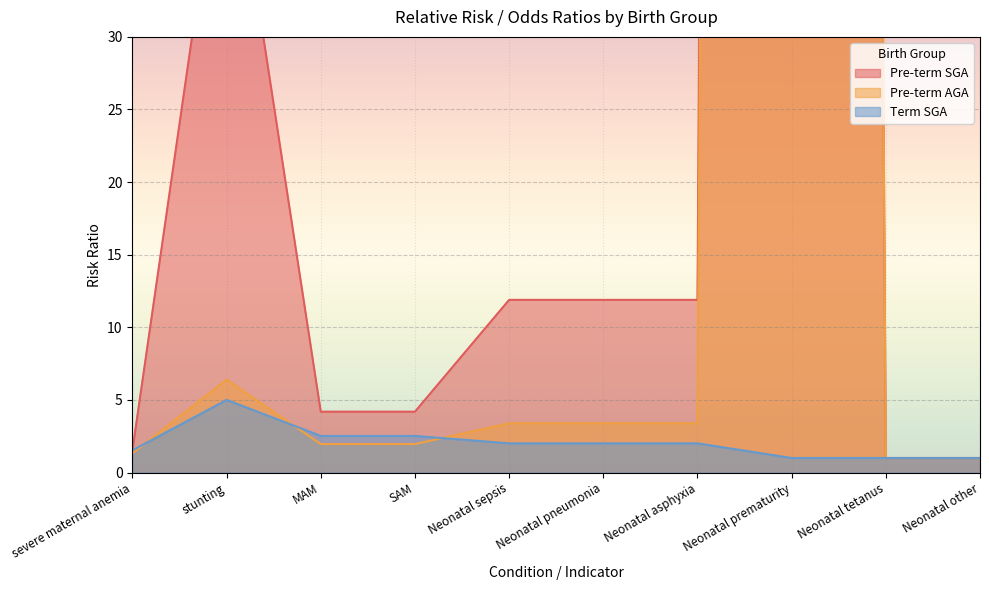

True or false: Term SGA and Pre-term SGA intersect in this chart.

False